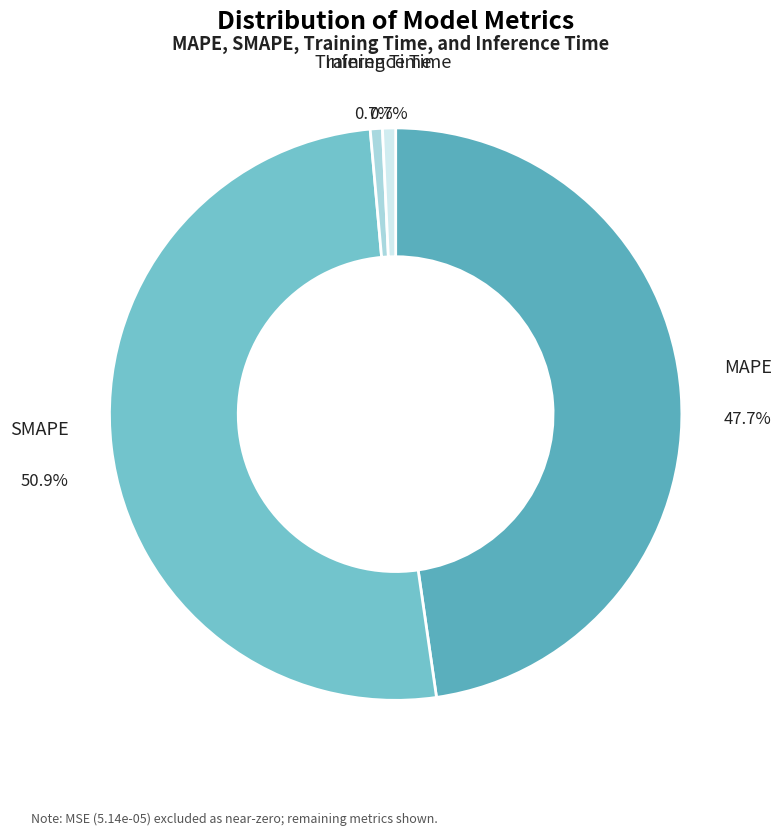

Which category has the smallest portion of the pie?

Training Time